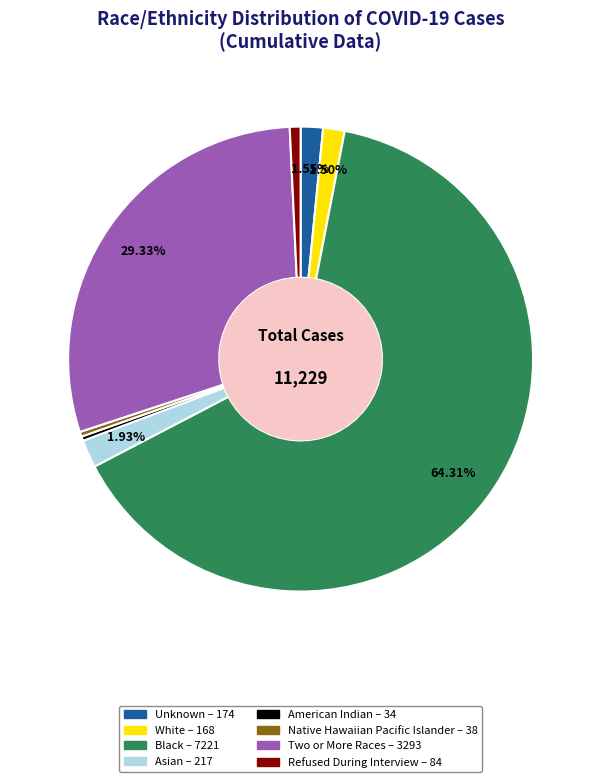

True or false: Black accounts for 72% of the total.

False